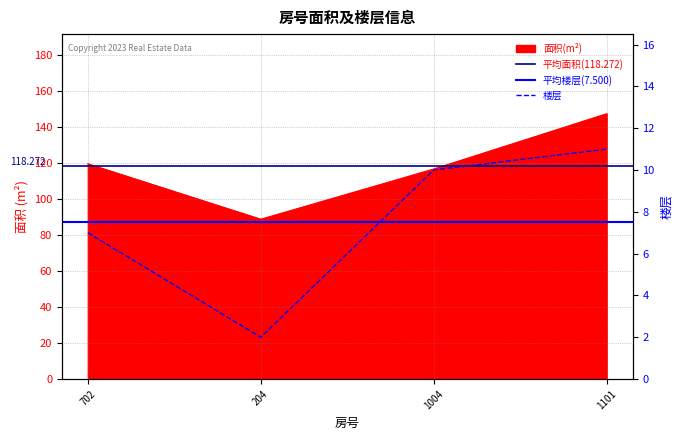

True or false: 楼层 has a value of 11.0 at 1101.

True